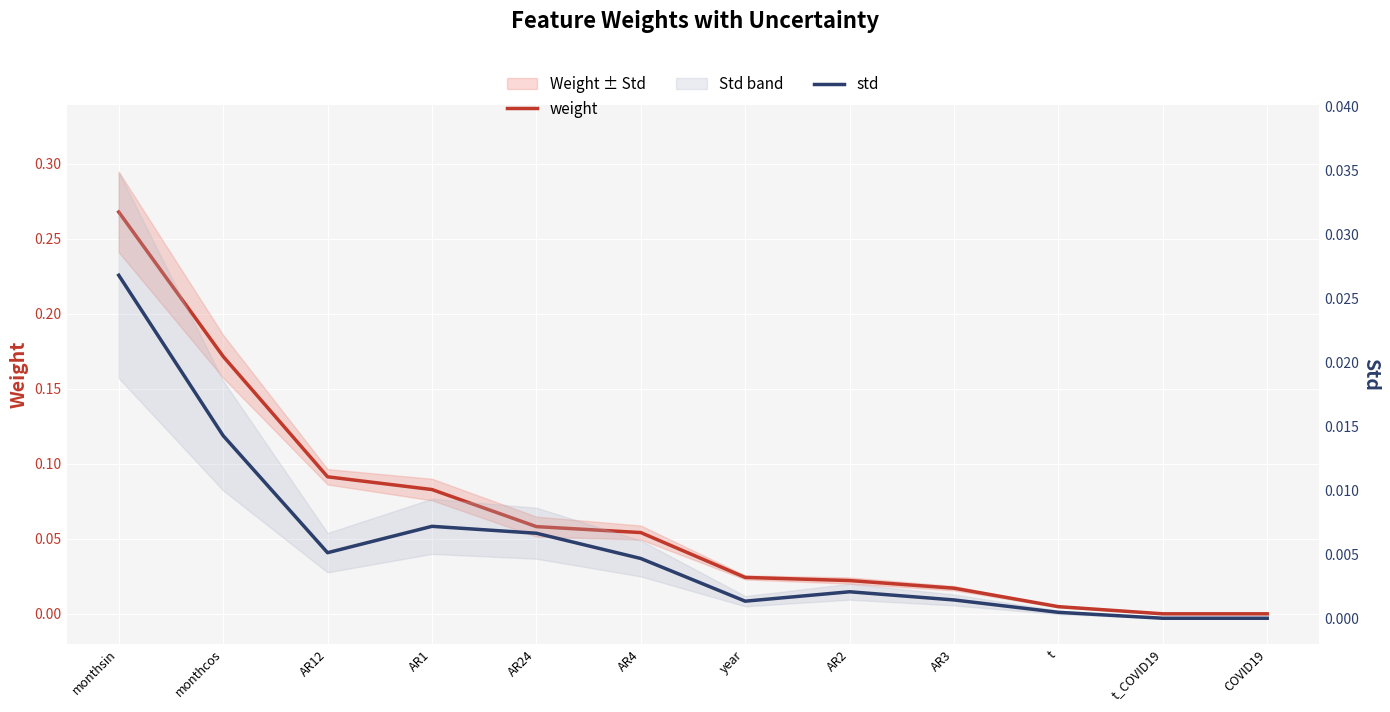

Which series has the largest total across all categories?

weight